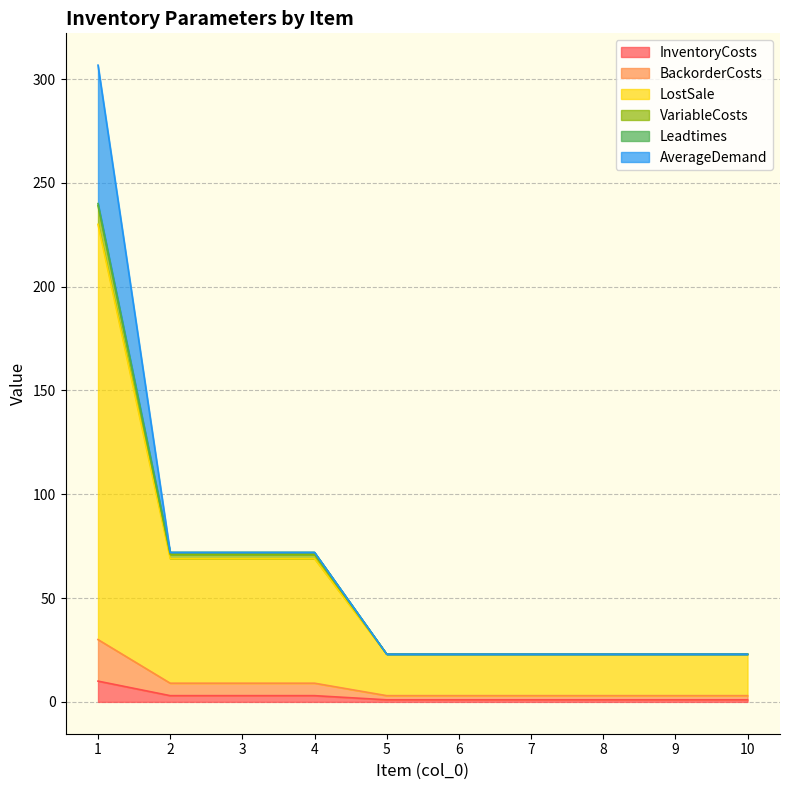

Does the chart display data point markers on the line(s)?

No